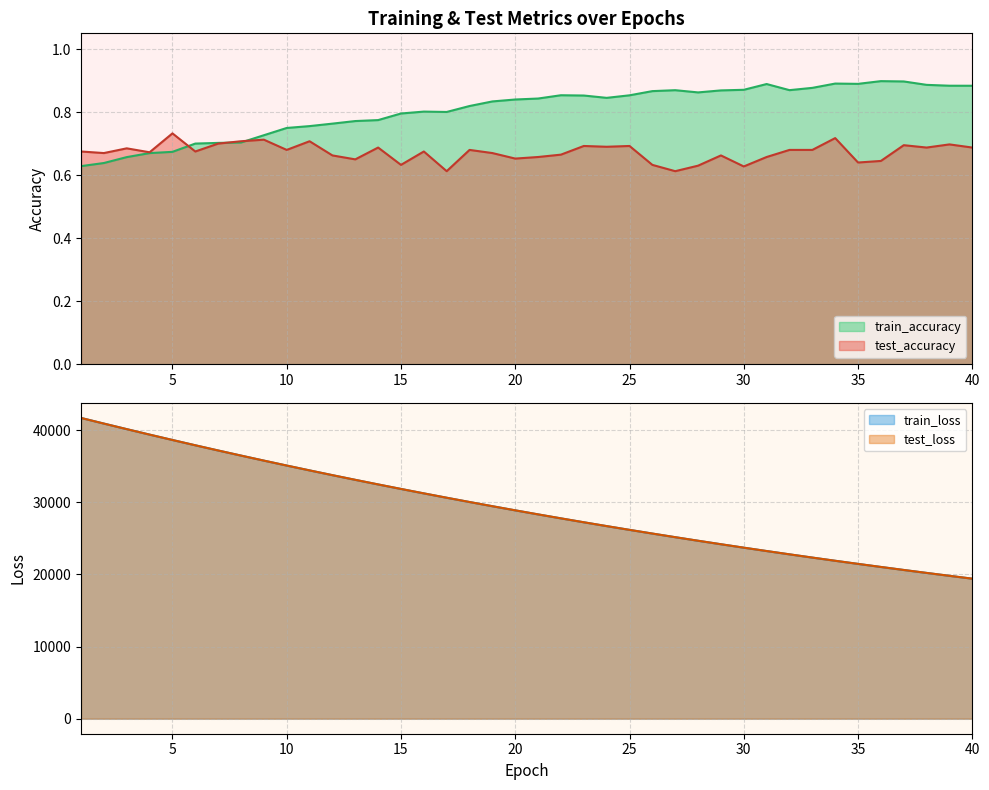

Where does the test_loss series first go above 28879?

1